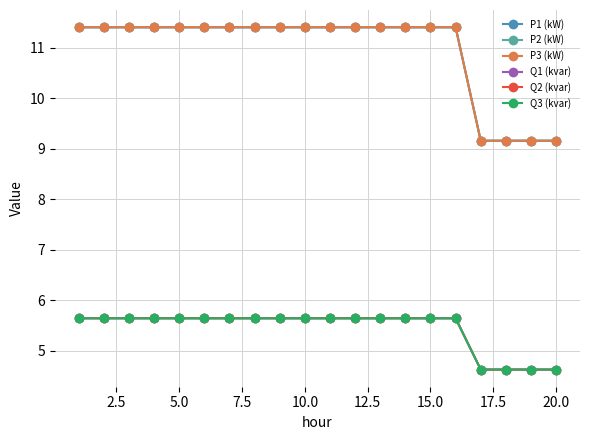

At how many categories does at least one series exceed 8?

20